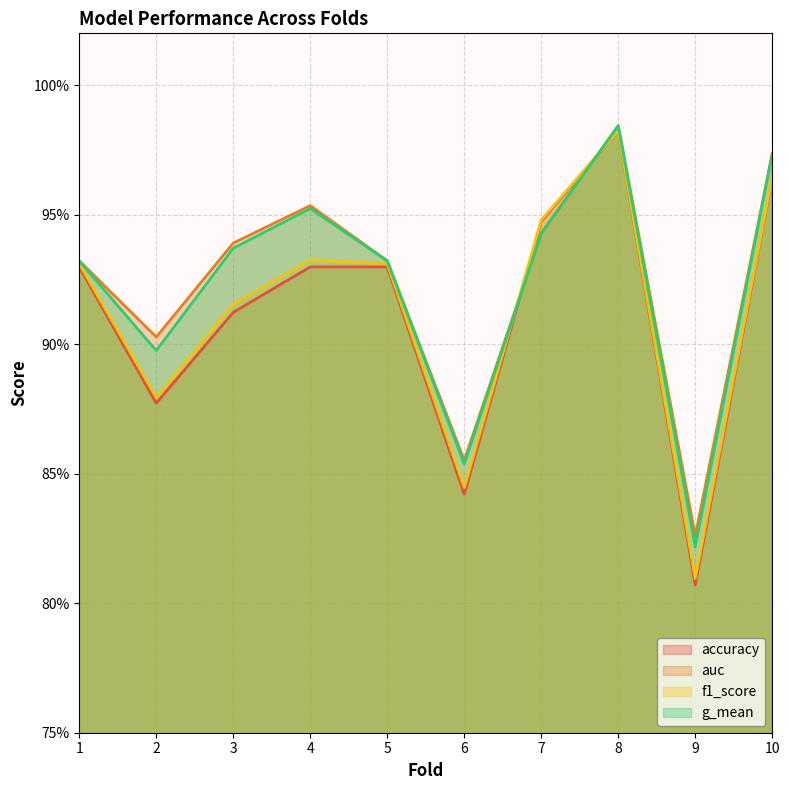

Which has a higher value, 1 or 10?

10